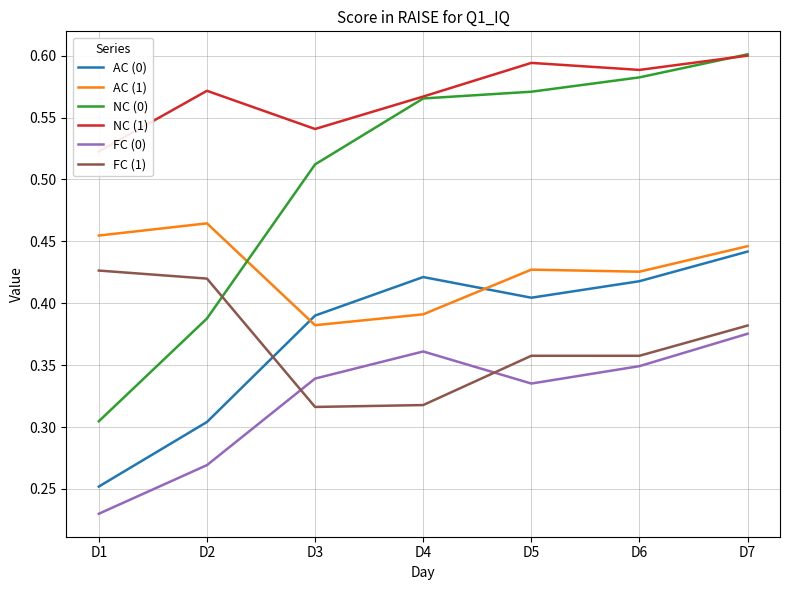

Is it true that NC (0) equals 0.3 at D6?

False